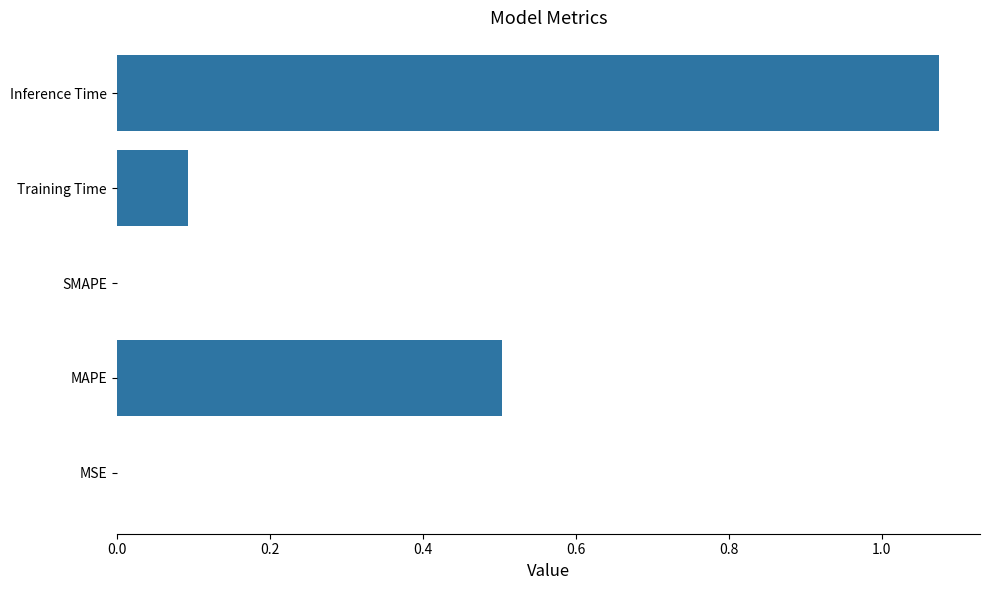

What is the sum of all values?

1.7